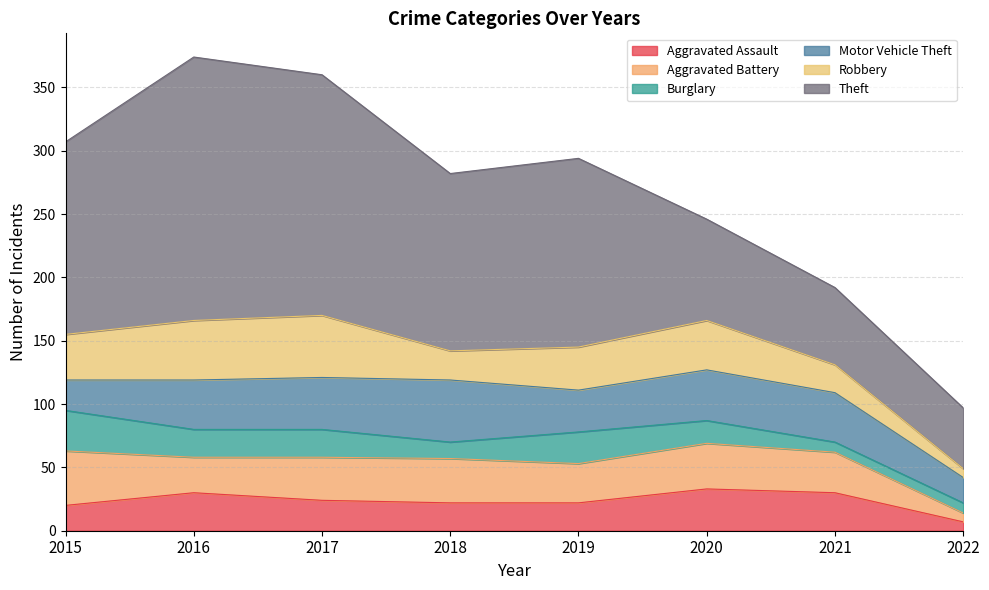

Does the chart have visible grid lines?

Yes